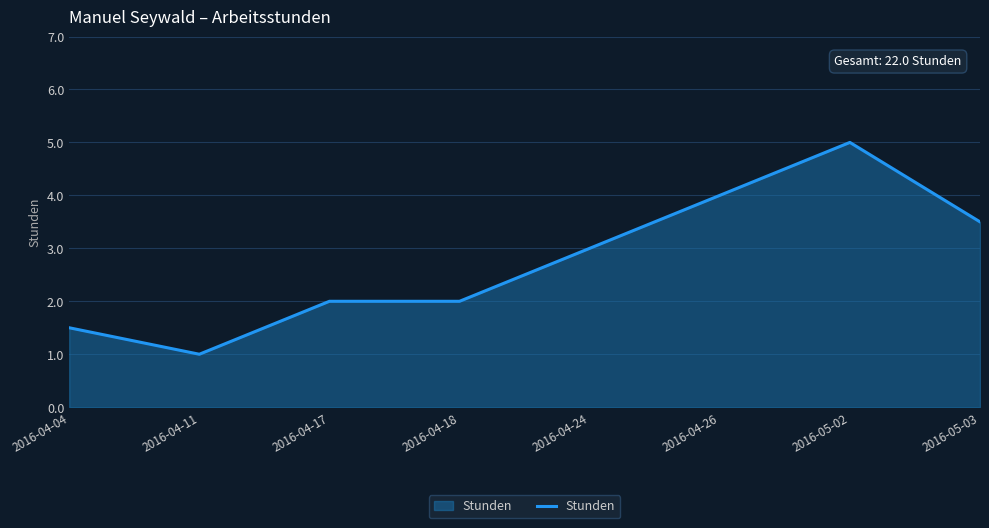

What position from the left is 2016-04-11?

2